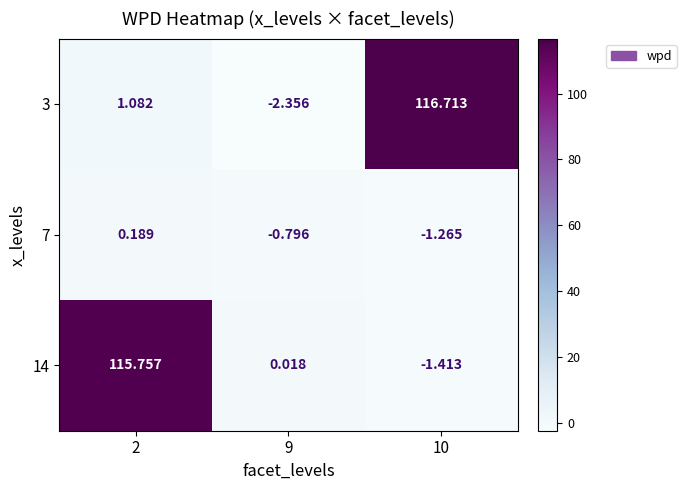

Is the value of 14 at 9 greater than the value of 3 at 2?

No